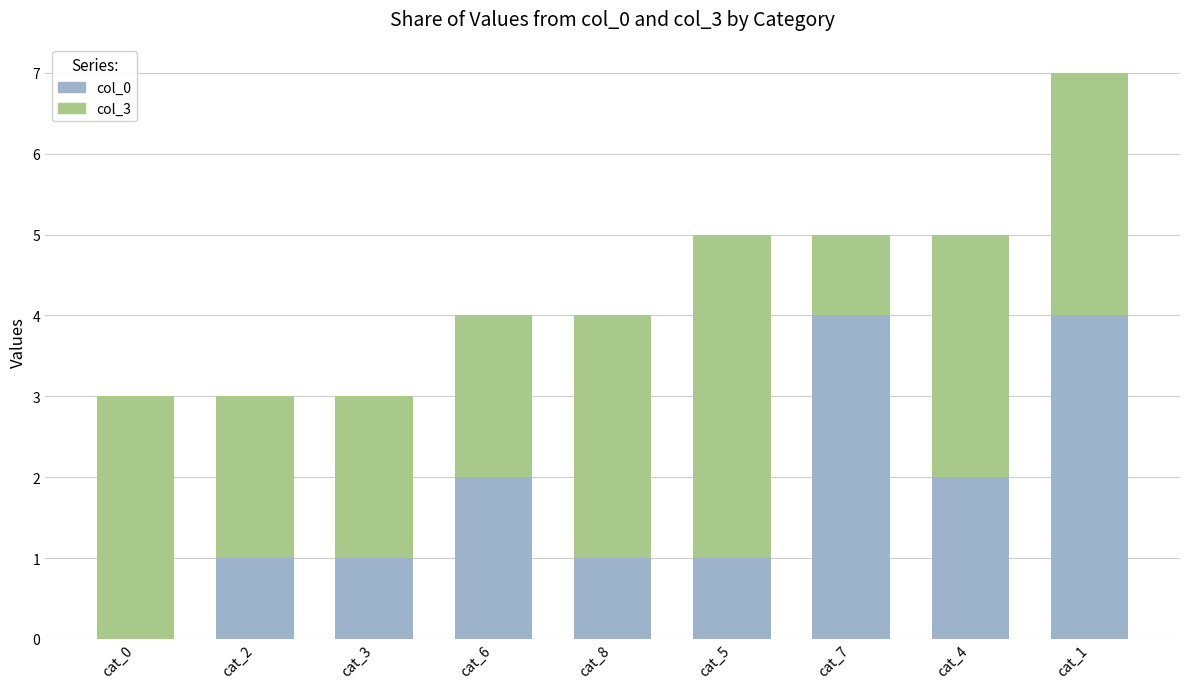

Is it true that col_0 equals 4 at cat_7?

True